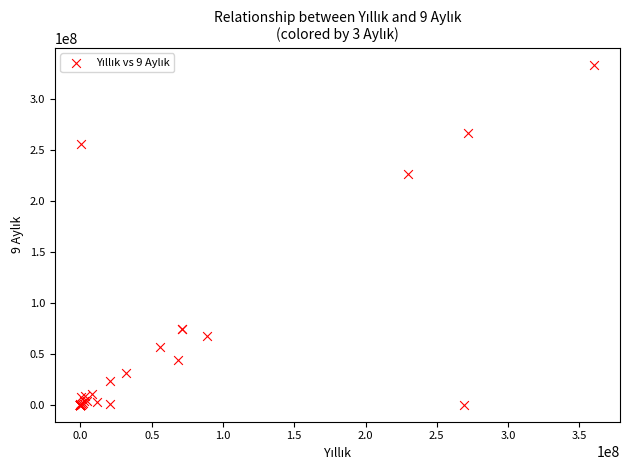

What Y value in the scatter plot is closest to 166578448?

226120412